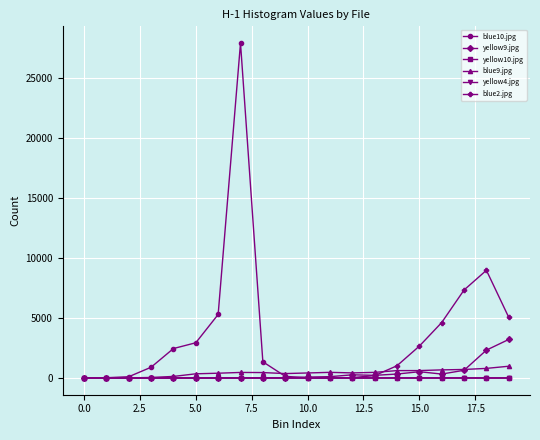

What is the greatest value displayed?

27880